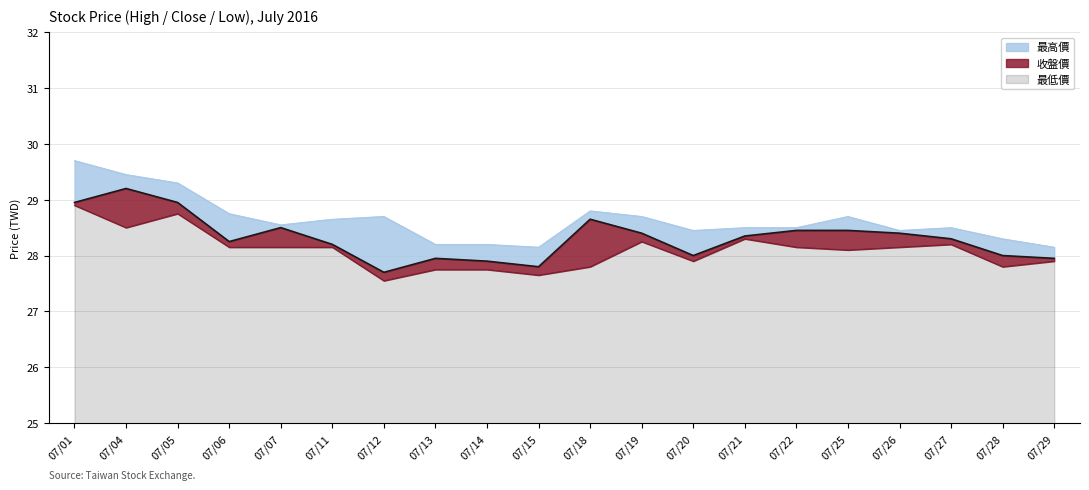

At 07/13, list the series in order from smallest to largest.

最低價, 收盤價, 最高價